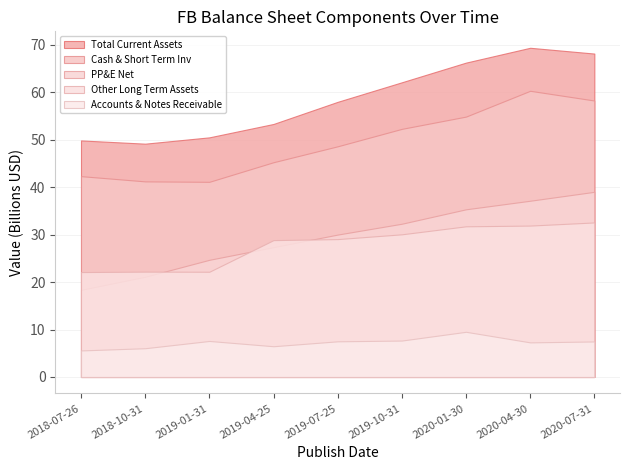

Reading left to right, extract all data points from this chart.

Total Current Assets: 49833000000	49147000000	50480000000	53300000000	57961000000	62079000000	66225000000	69349000000	68130000000
Cash & Short Term Inv: 42309000000	41206000000	41114000000	45243000000	48596000000	52269000000	54855000000	60289000000	58240000000
PP&E Net: 18357000000	21112000000	24683000000	27345000000	29999000000	32284000000	35323000000	37127000000	39006000000
Other Long Term Assets: 22101000000	22193000000	22171000000	28832000000	29046000000	30055000000	31742000000	31895000000	32555000000
Accounts & Notes Receivable: 5590000000	6058000000	7587000000	6475000000	7513000000	7673000000	9518000000	7289000000	7483000000